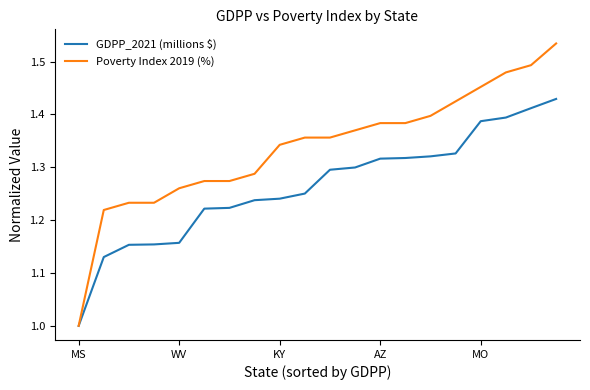

Which series has the largest total across all categories?

Poverty Index 2019 (%)